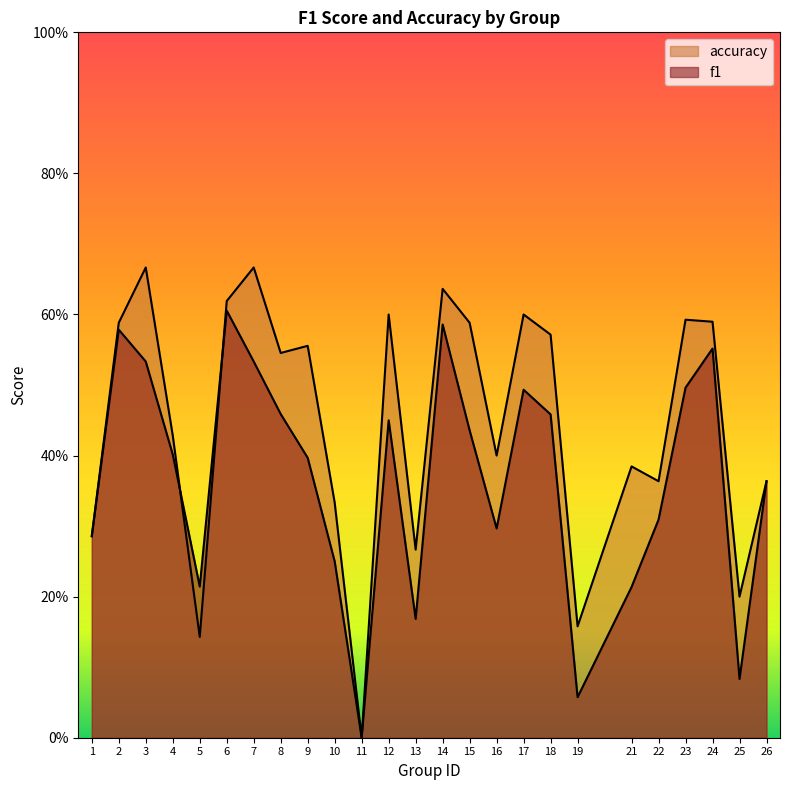

Which category has the lowest value in the accuracy series?

11